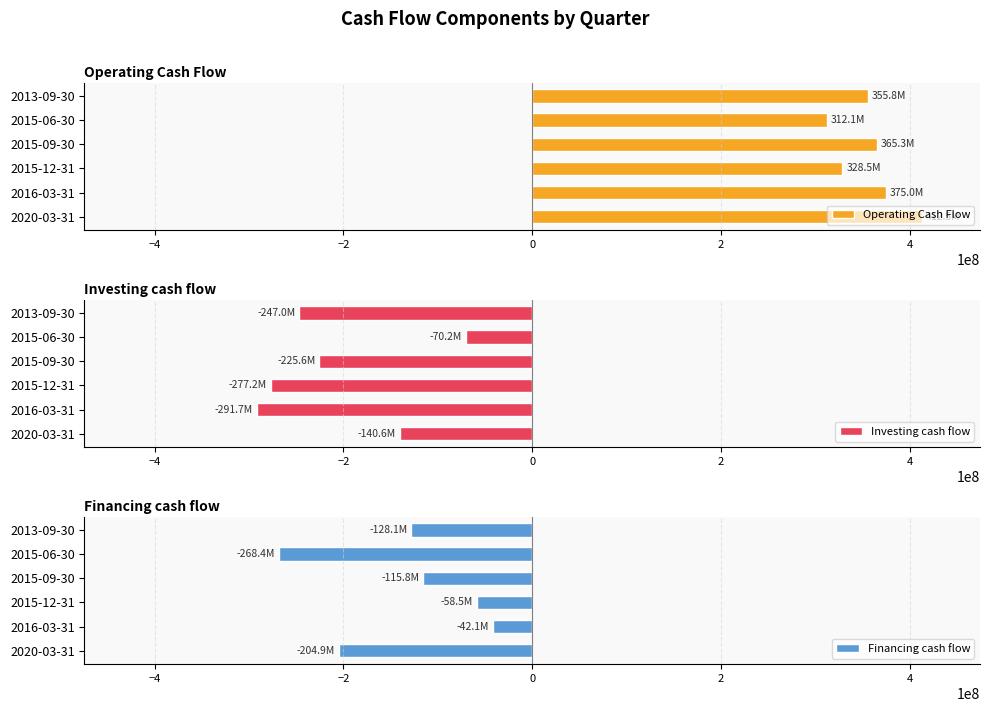

Which series has the largest total across all categories?

Operating Cash Flow